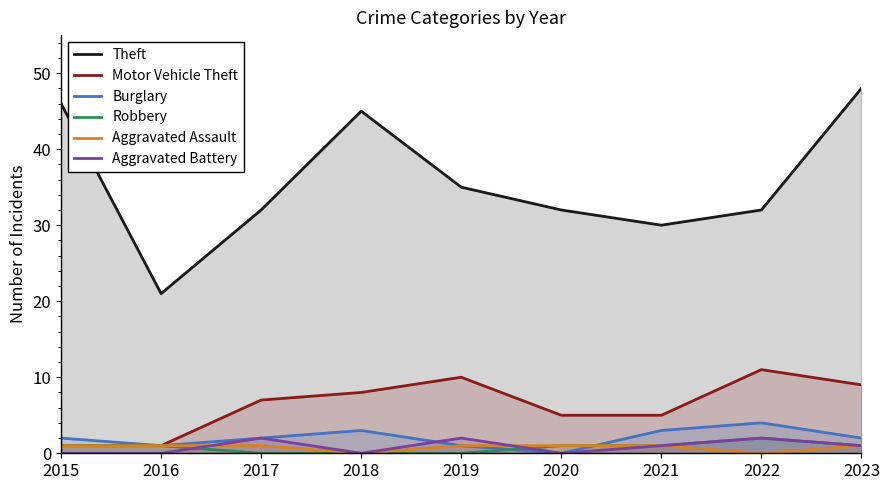

How many lines are shown in the chart?

6